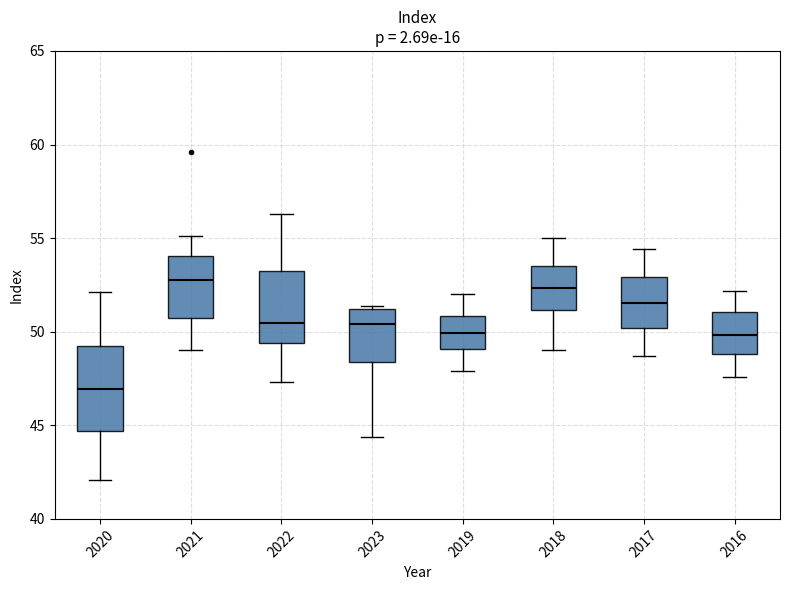

Where is the lower edge of the box at x = 2018 on the y-axis? The values are not printed on the chart, so give them approximately, as read against the axis.

51.0